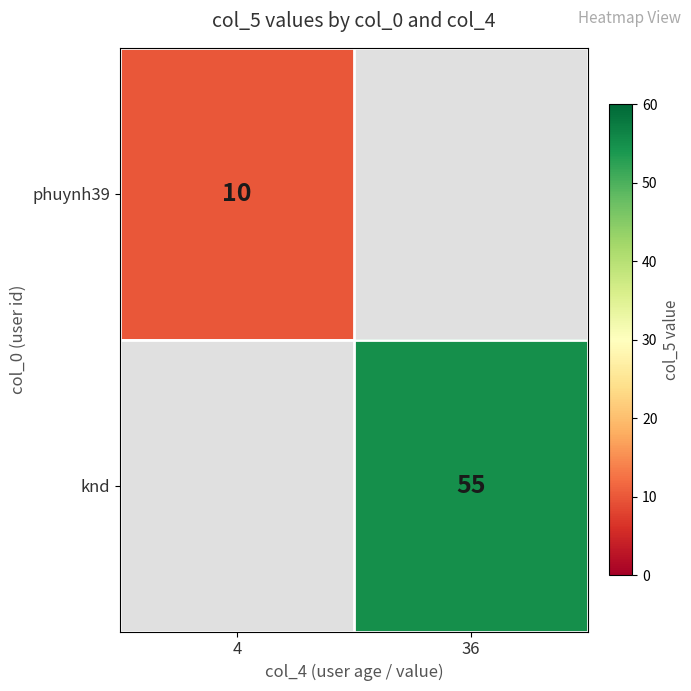

The value of phuynh39 at 4 is 10. True or false?

True